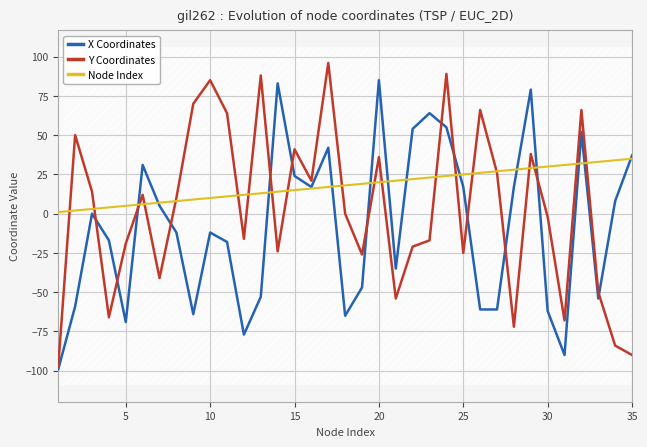

What is the value of the Node Index point at the 25th from the left?

25